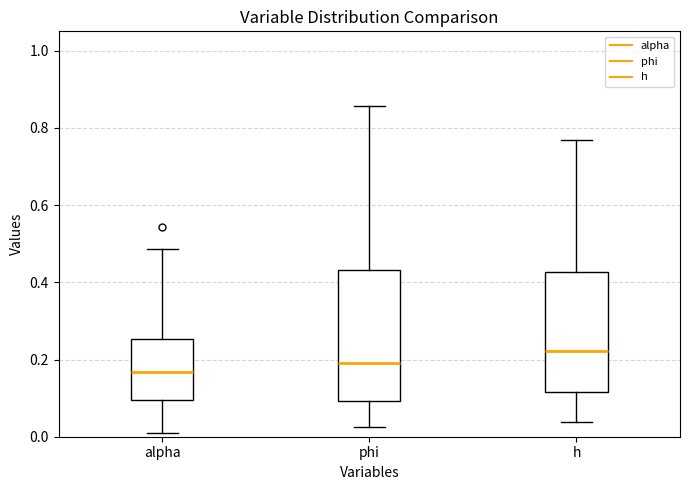

Comparing the boxes themselves (not the whiskers), which one is the tallest?

phi